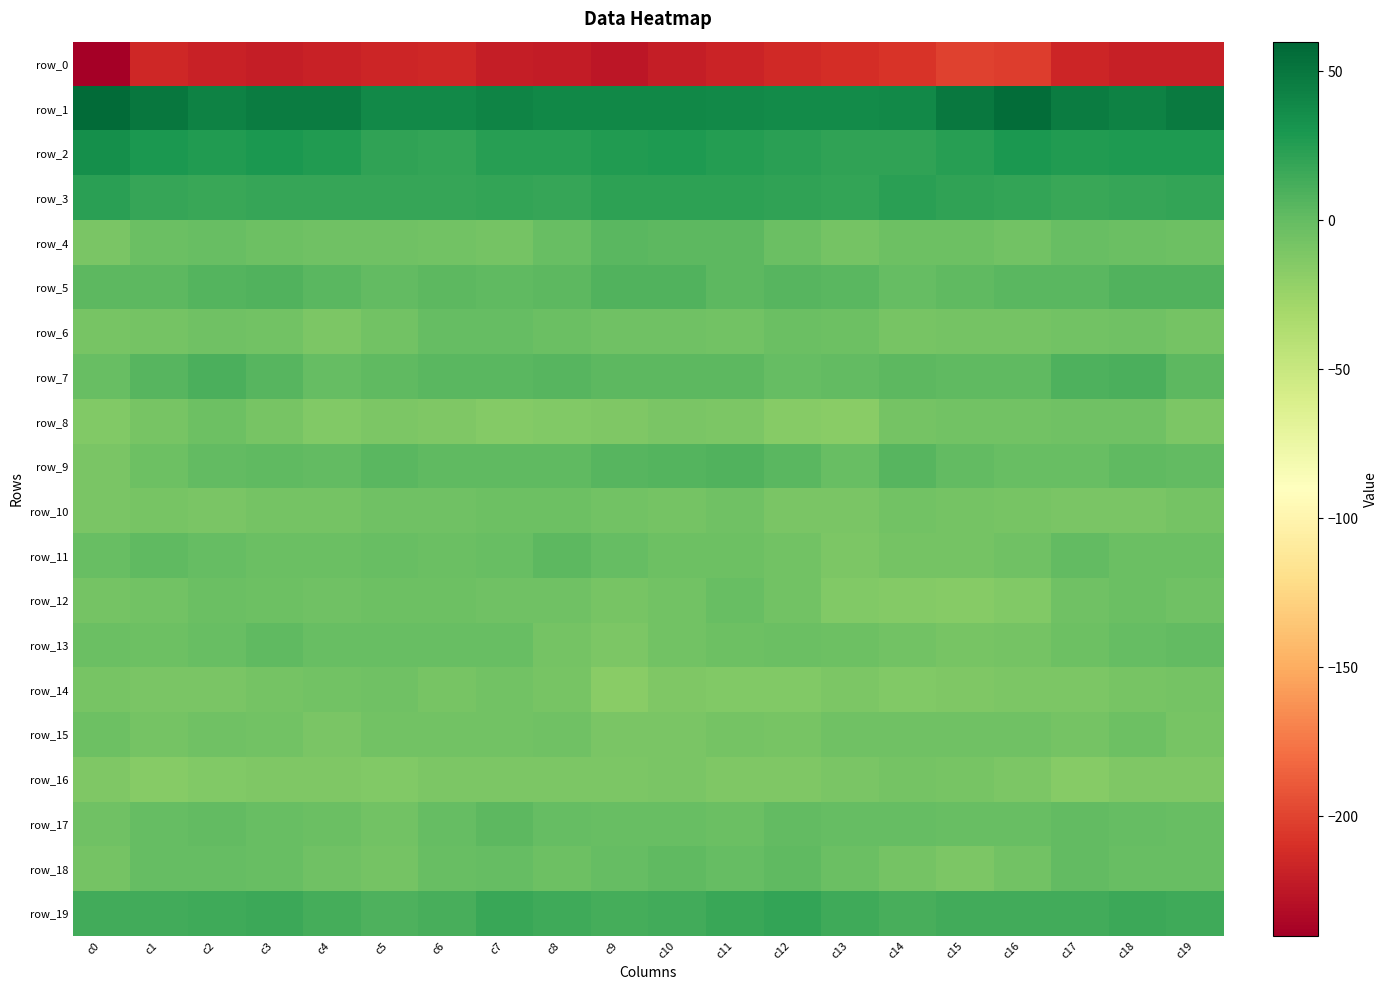

What is the sum of the row_2 values at c12 and c11?

49.6